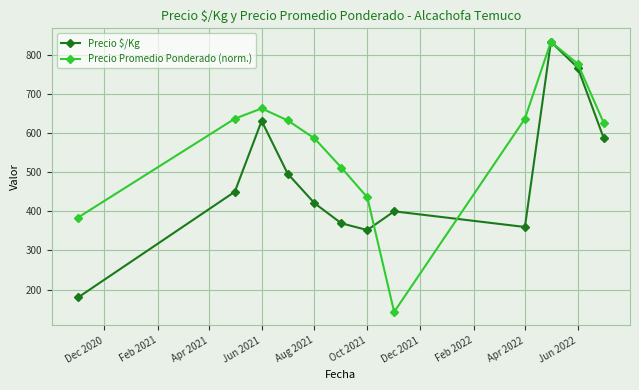

In Precio Promedio Ponderado (norm.), how many points are higher than both neighbors (excluding endpoints)?

2